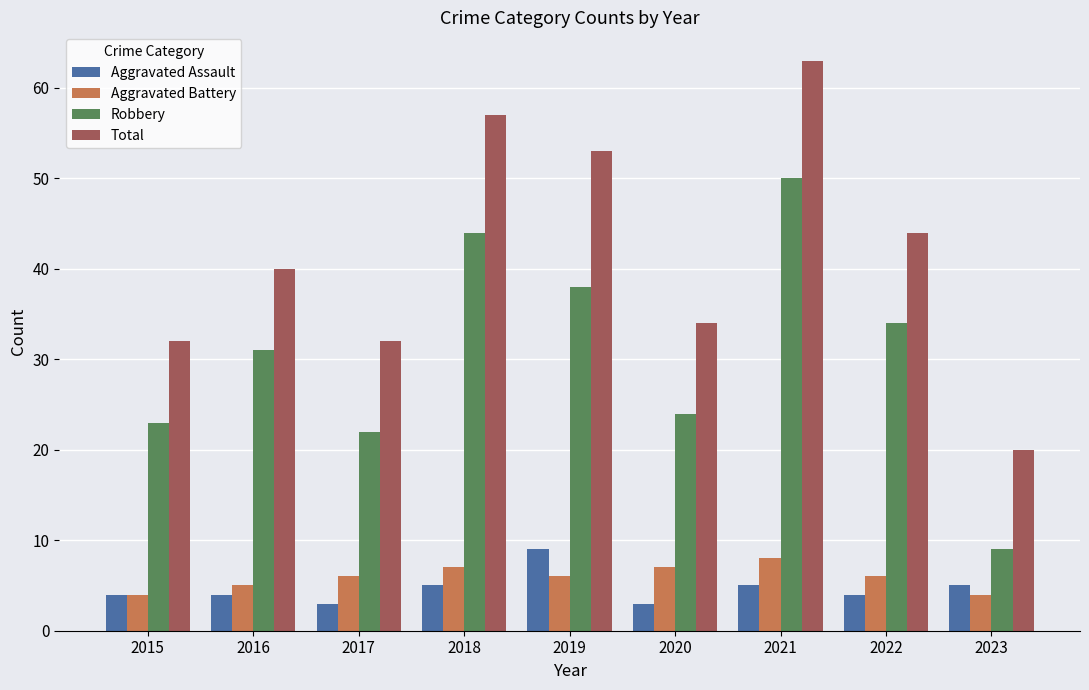

What is the sum of all Aggravated Assault values?

42